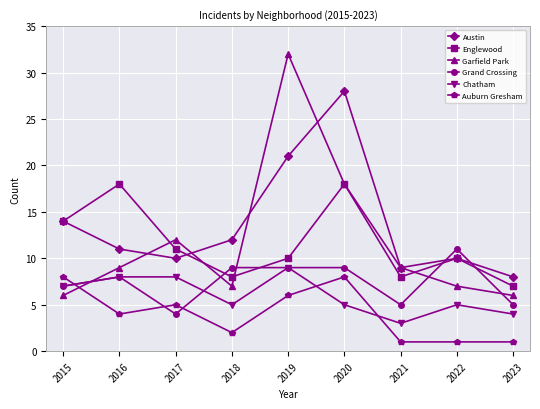

True or false: Garfield Park and Englewood intersect in this chart.

True